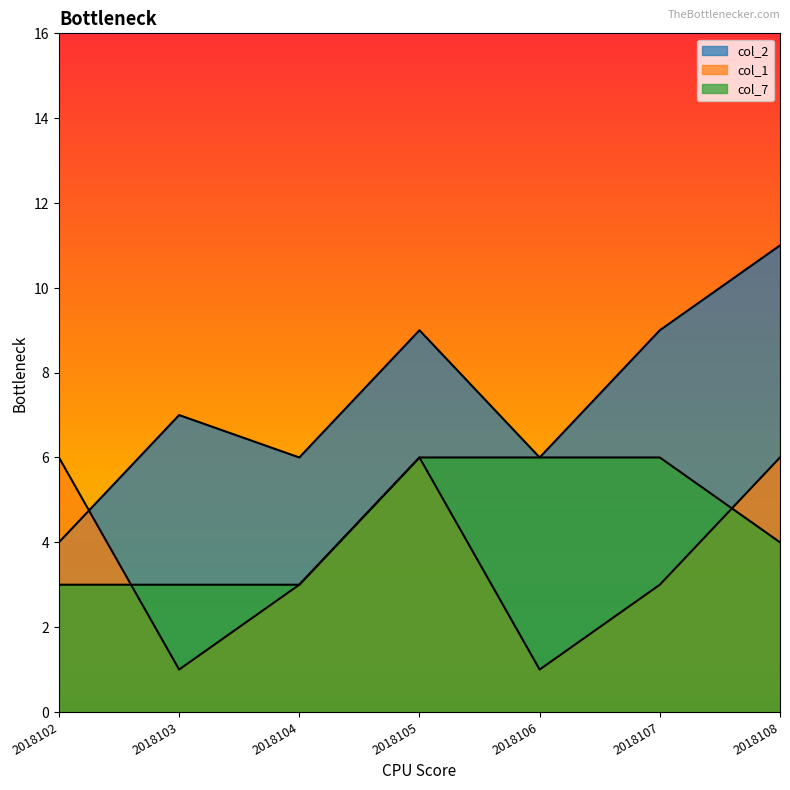

True or false: col_2 and col_7 intersect in this chart.

False